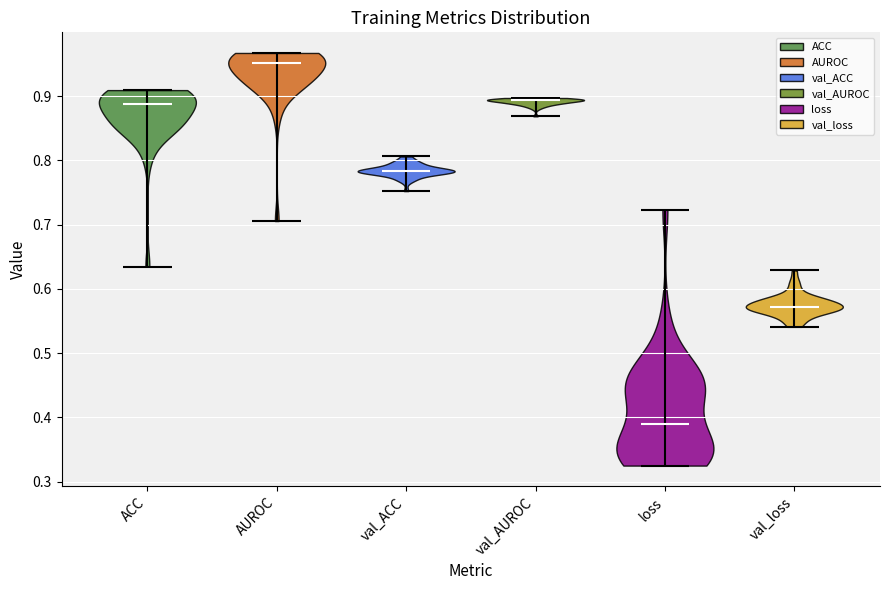

Reading left to right, read every violin against the y-axis: where its median line is, and the lowest and highest points it reaches. The values are not printed on the chart, so give them approximately, as read against the axis.

ACC: median line 0.89, lowest point 0.63, highest point 0.91
AUROC: median line 0.95, lowest point 0.71, highest point 0.97
val_ACC: median line 0.78, lowest point 0.75, highest point 0.81
val_AUROC: median line 0.89, lowest point 0.87, highest point 0.90
loss: median line 0.39, lowest point 0.32, highest point 0.72
val_loss: median line 0.57, lowest point 0.54, highest point 0.63